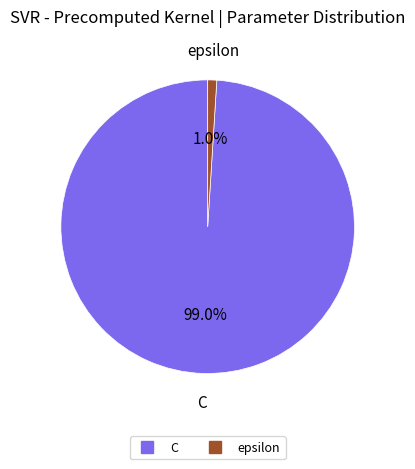

What percentage is NOT represented by C?

1.0%